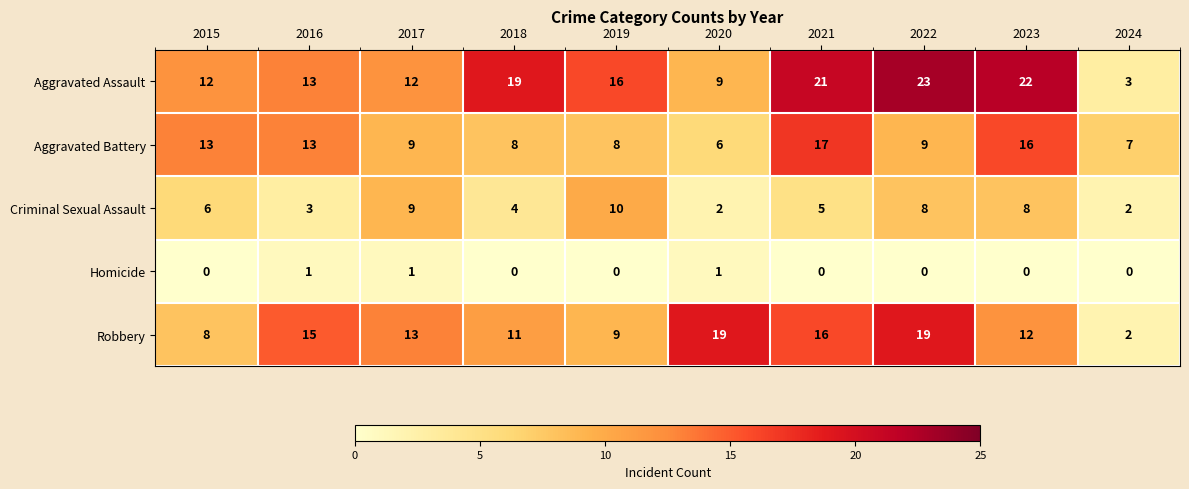

Which series has the largest total across all categories?

Aggravated Assault